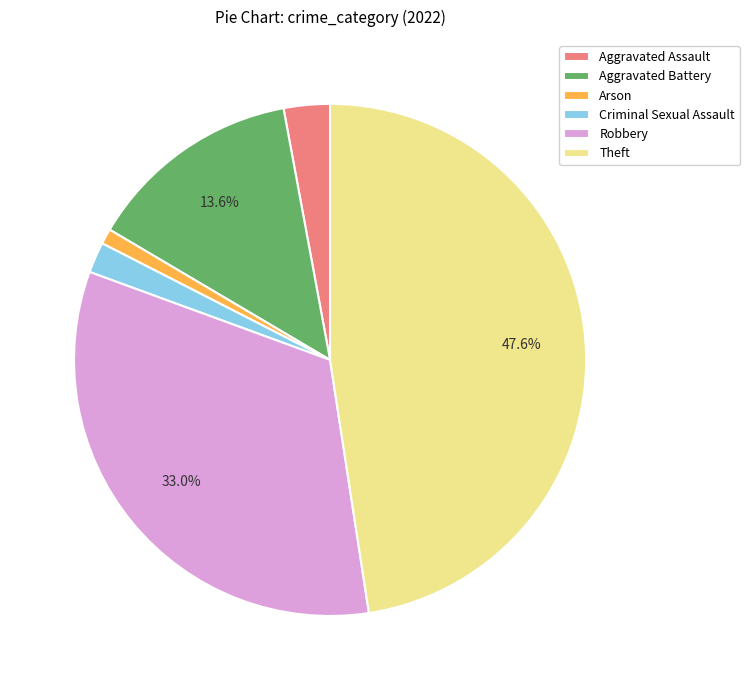

How much of the chart is everything except Robbery?

67.0%